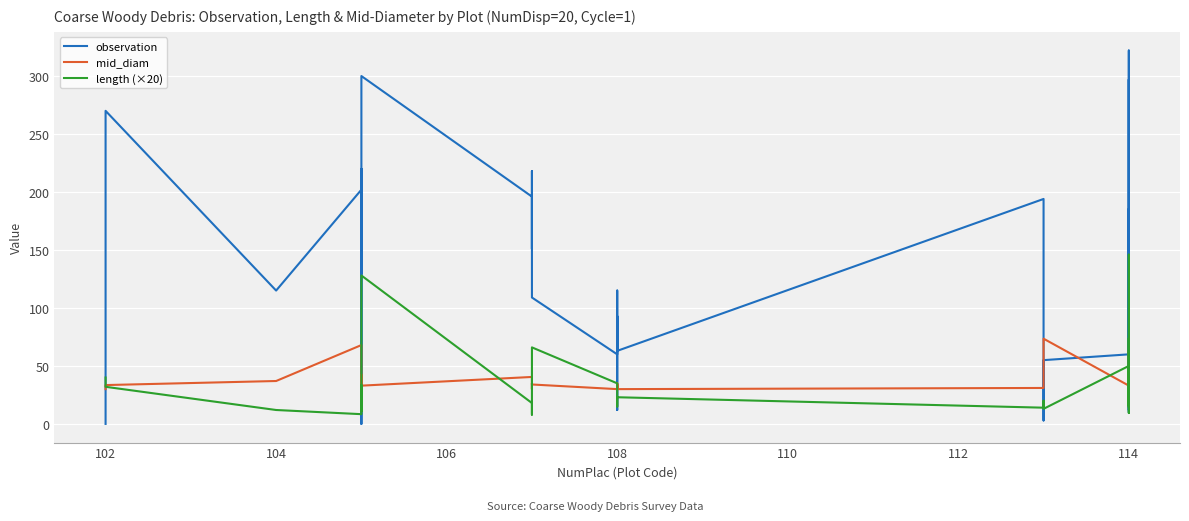

Count the number of data series in this chart.

3